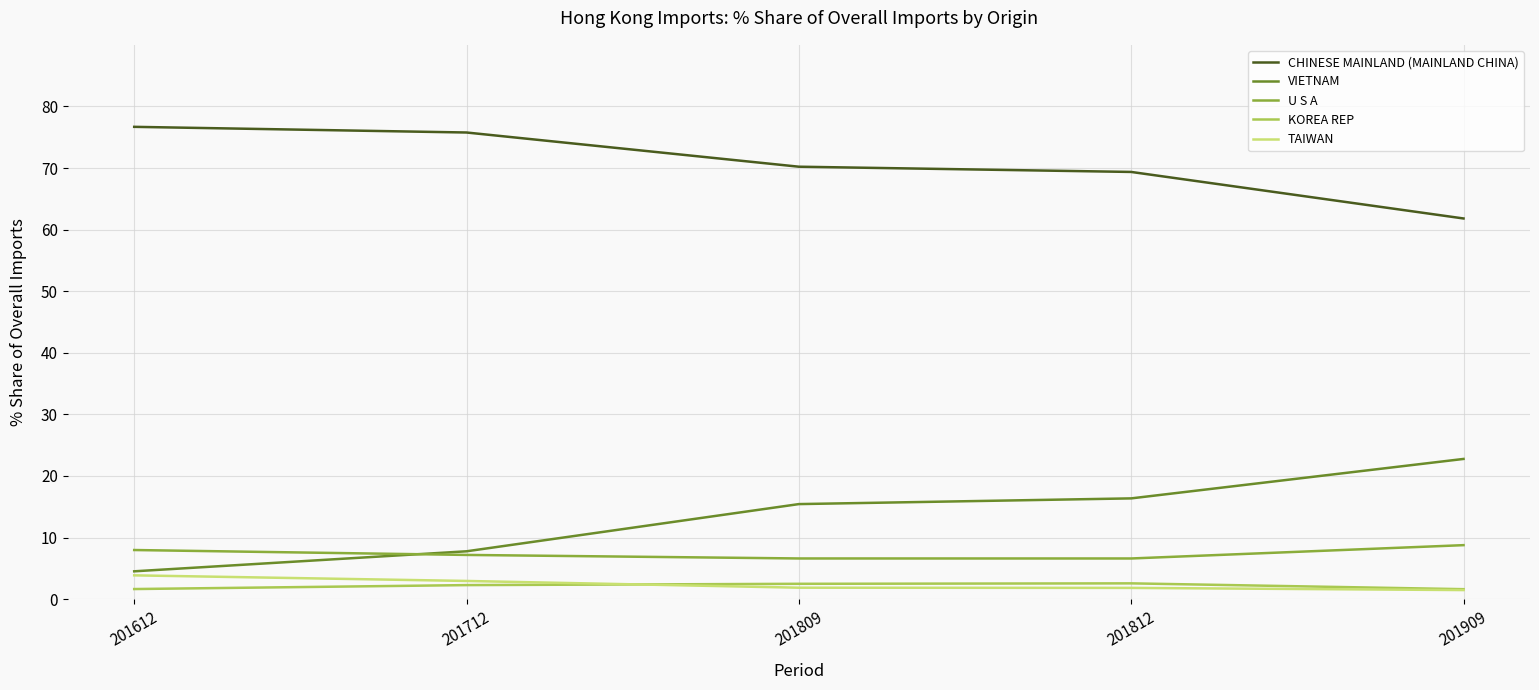

What is the sum of the U S A values at 201612 and 201712?

15.2